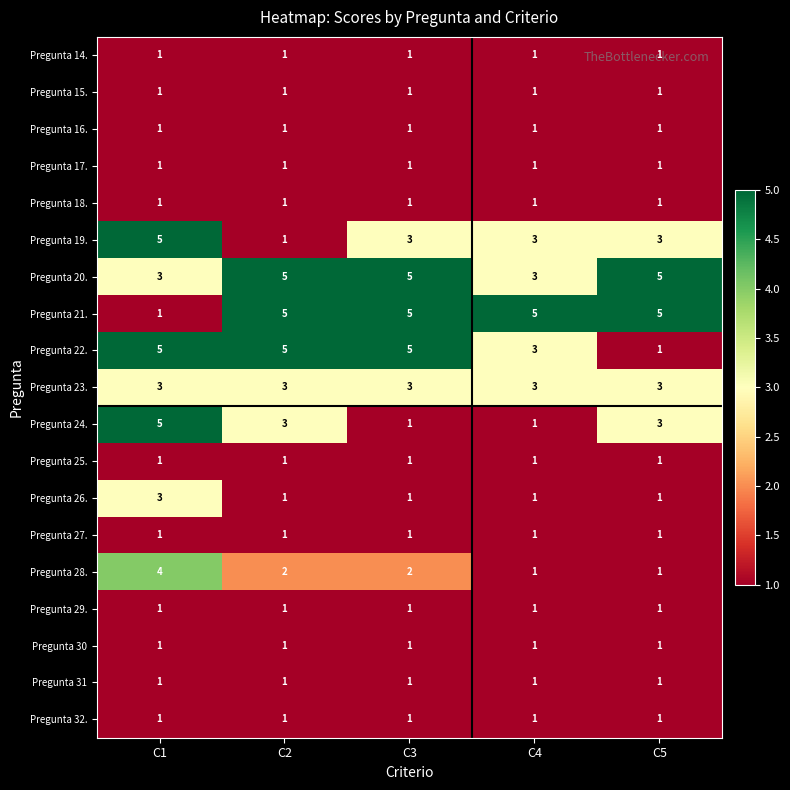

How many distinct data groups are displayed?

19